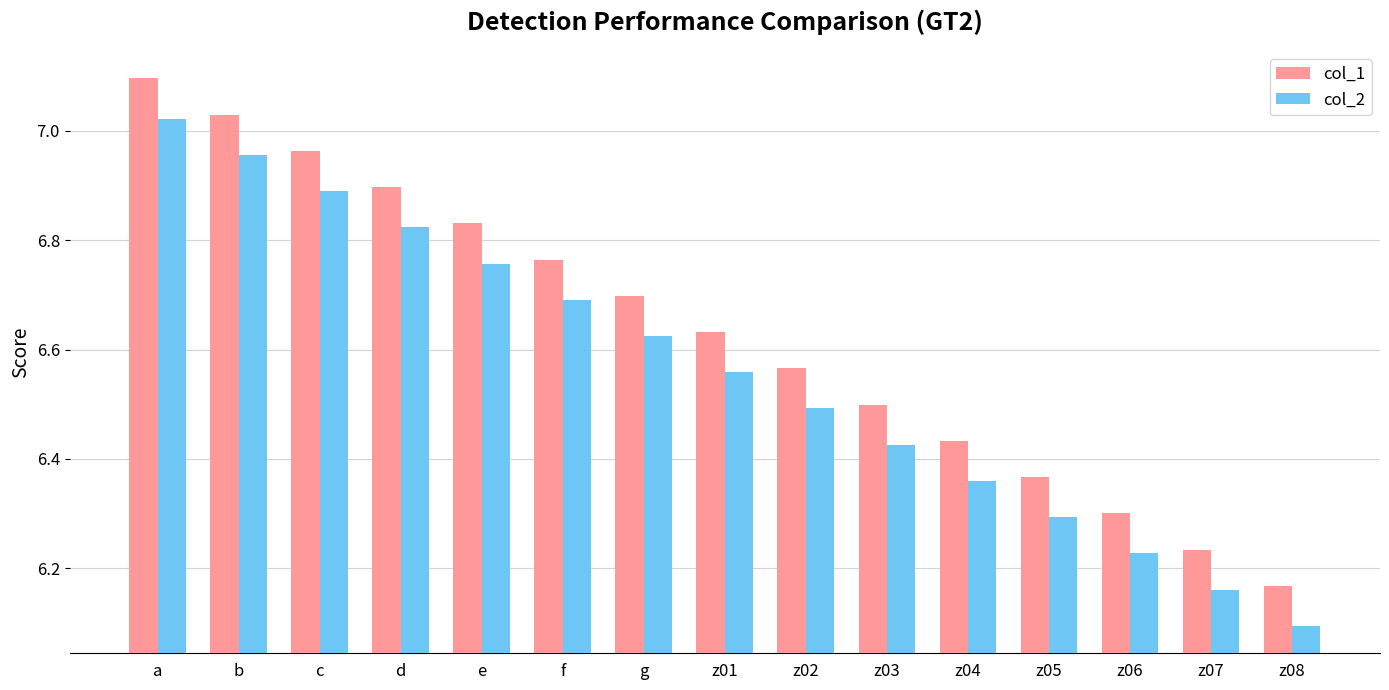

At which label is col_1 closest to 6?

z08